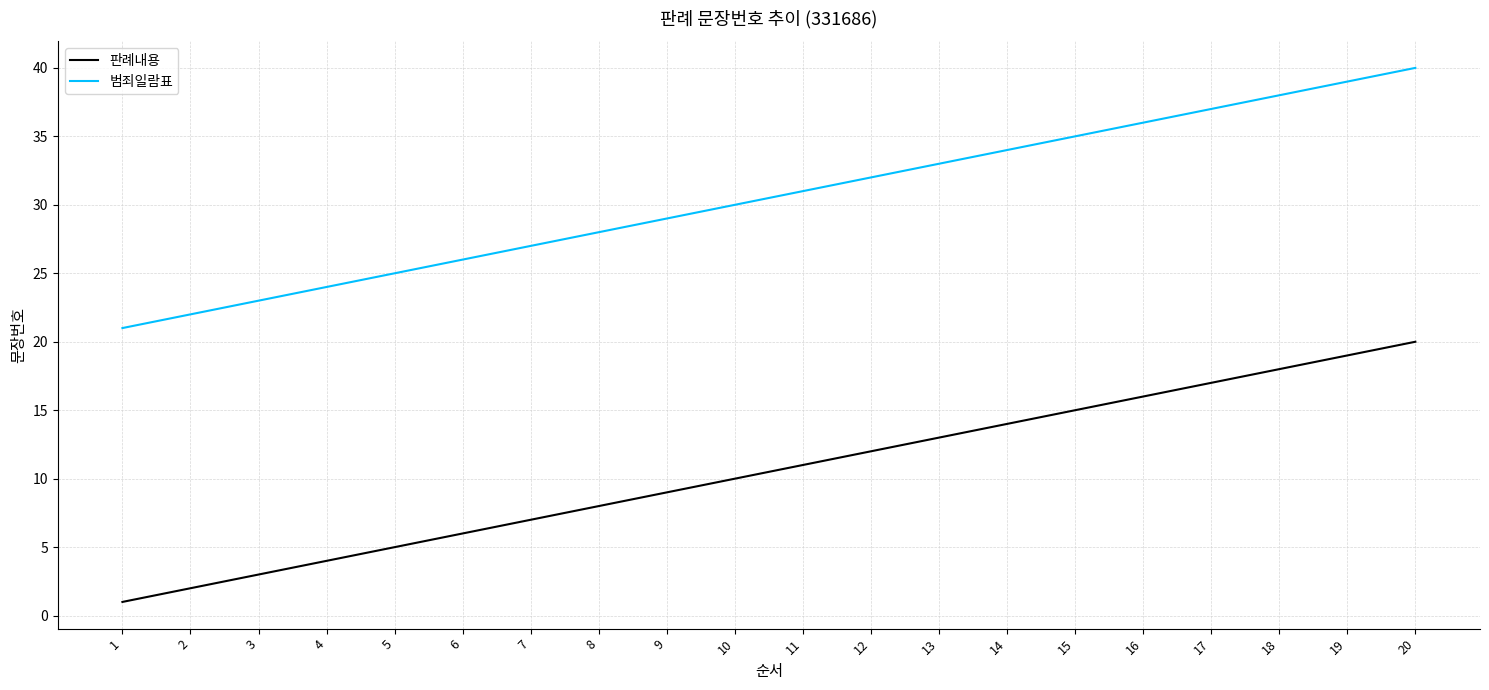

What is the sum of all 범죄일람표 values?

610